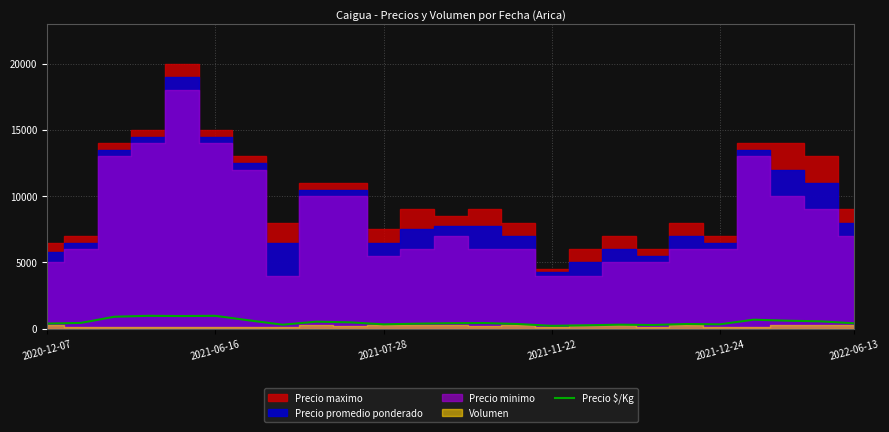

What is the highest value of the Precio $/Kg series?

967